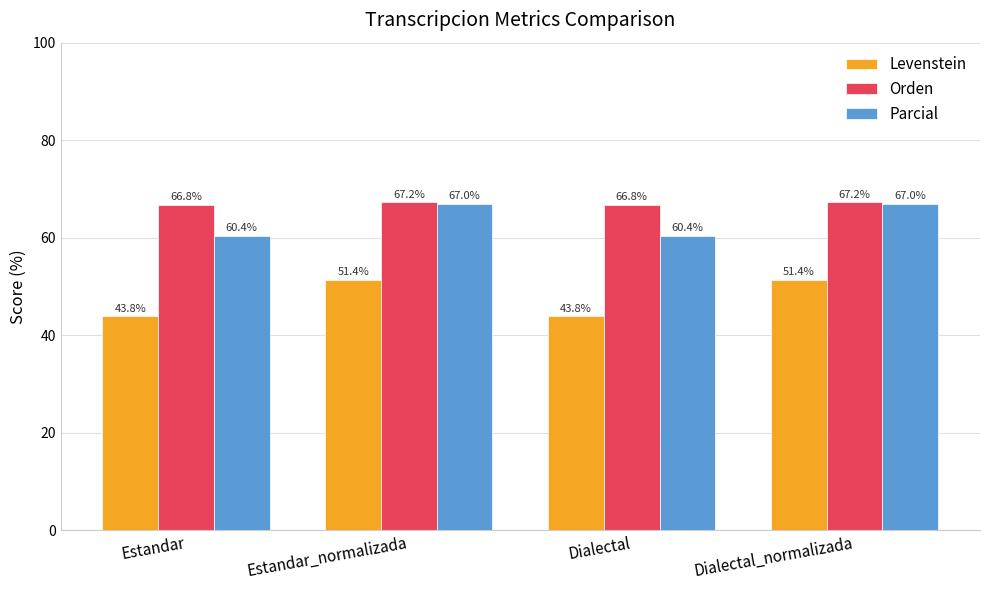

Rank the series by their average value, from highest to lowest.

Orden, Parcial, Levenstein